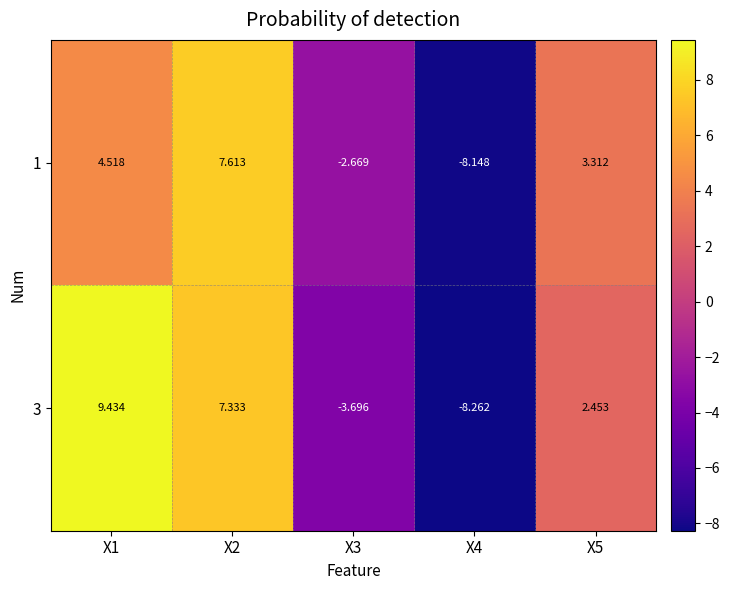

Which series has the widest spread of values?

3